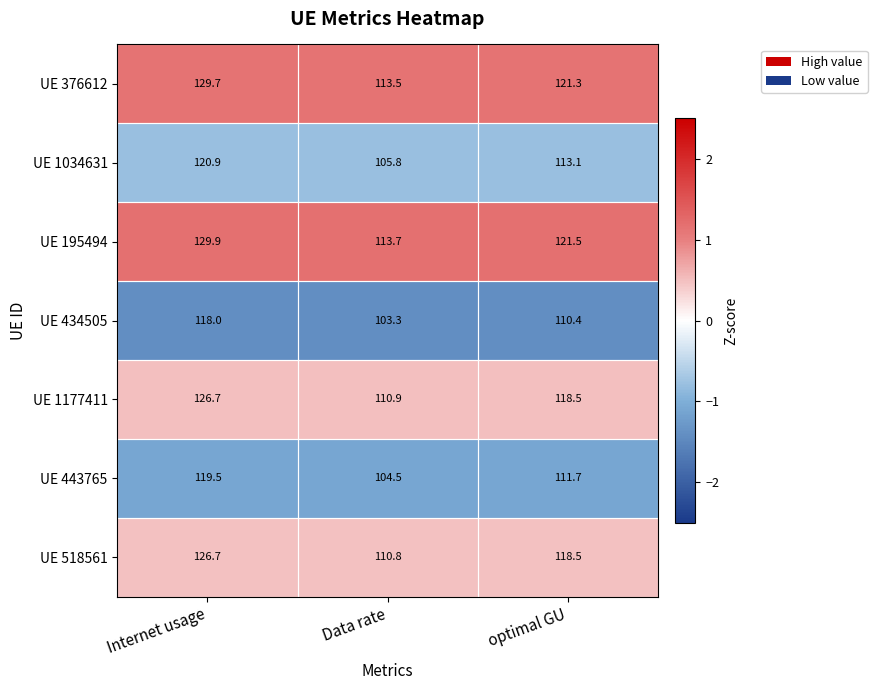

Which series has the largest total across all categories?

UE 195494